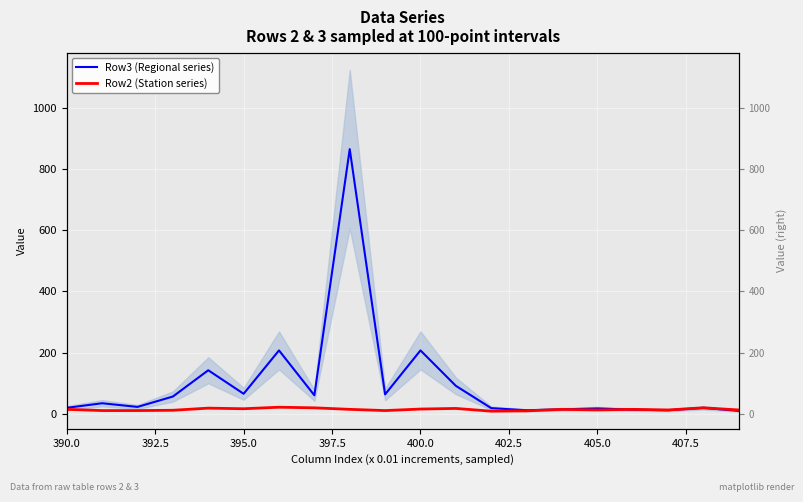

What is the difference between the Row2 (Station series) values at 402.5 and 395.0?

6